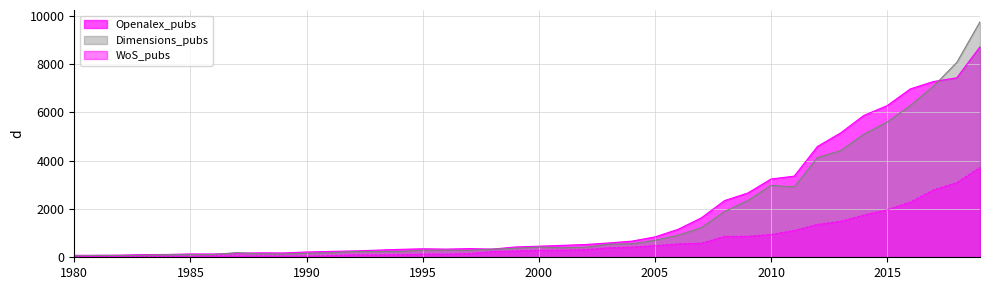

True or false: Dimensions_pubs and WoS_pubs intersect in this chart.

False